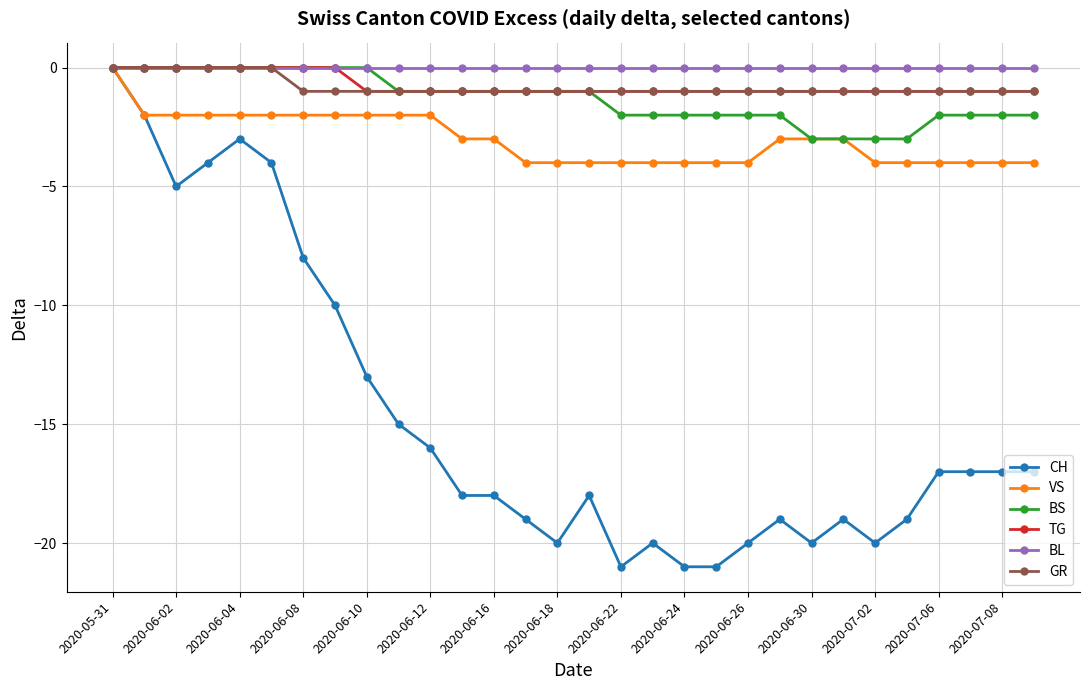

Reading left to right, what are all the values shown in this chart?

CH: 0	-2	-5	-4	-3	-4	-8	-10	-13	-15	-16	-18	-18	-19	-20	-18	-21	-20	-21	-21	-20	-19	-20	-19	-20	-19	-17	-17	-17	-17
VS: 0	-2	-2	-2	-2	-2	-2	-2	-2	-2	-2	-3	-3	-4	-4	-4	-4	-4	-4	-4	-4	-3	-3	-3	-4	-4	-4	-4	-4	-4
BS: 0	0	0	0	0	0	0	0	0	-1	-1	-1	-1	-1	-1	-1	-2	-2	-2	-2	-2	-2	-3	-3	-3	-3	-2	-2	-2	-2
TG: 0	0	0	0	0	0	0	0	-1	-1	-1	-1	-1	-1	-1	-1	-1	-1	-1	-1	-1	-1	-1	-1	-1	-1	-1	-1	-1	-1
BL: 0	0	0	0	0	0	0	0	0	0	0	0	0	0	0	0	0	0	0	0	0	0	0	0	0	0	0	0	0	0
GR: 0	0	0	0	0	0	-1	-1	-1	-1	-1	-1	-1	-1	-1	-1	-1	-1	-1	-1	-1	-1	-1	-1	-1	-1	-1	-1	-1	-1